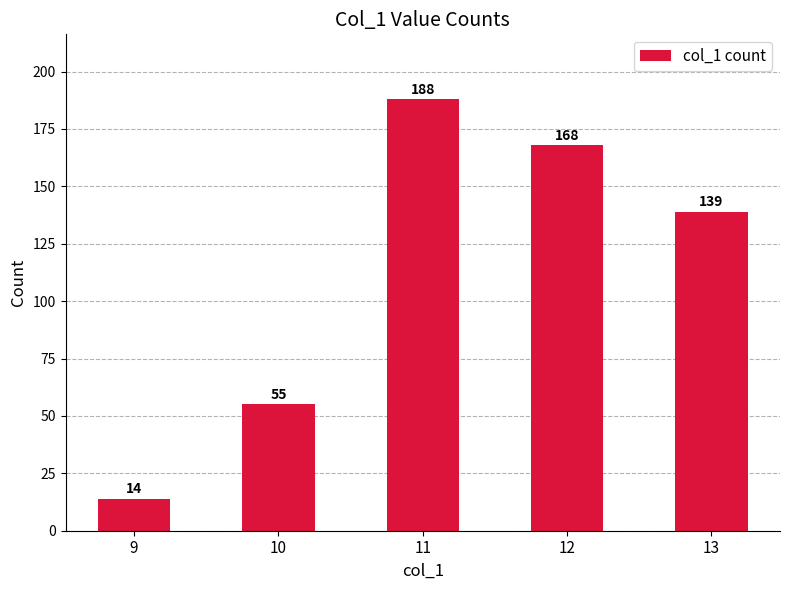

Rank the categories by value from lowest to highest.

9, 10, 13, 12, 11